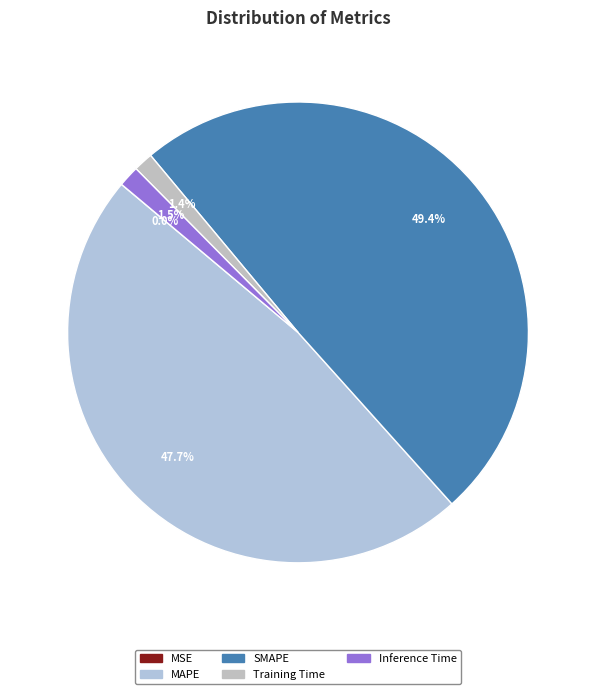

To the nearest percent, what is the average slice percentage?

20%